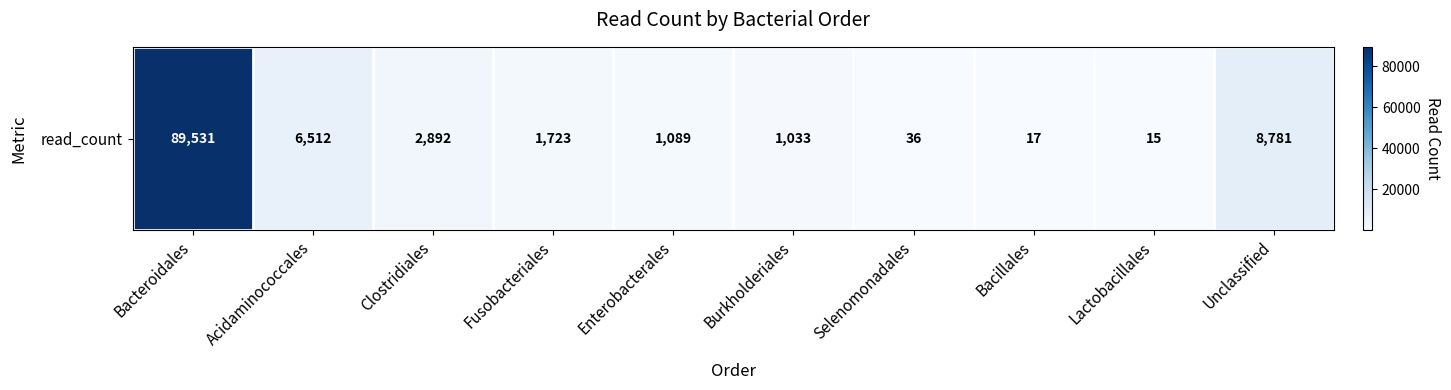

Is it true that the value at Bacillales is 23?

False